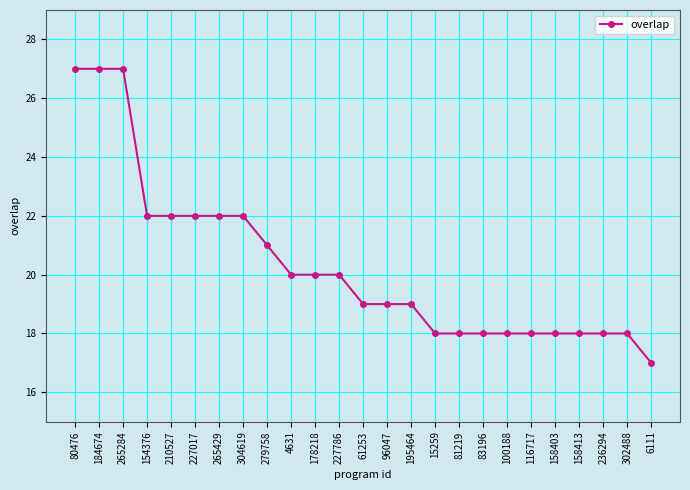

What is the greatest value displayed?

27